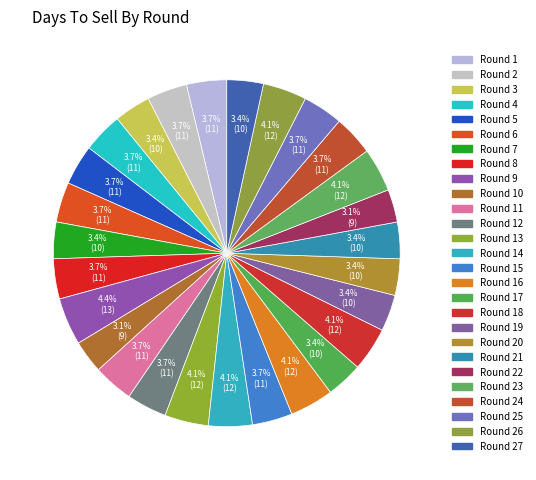

Which category has the smallest portion of the pie?

10